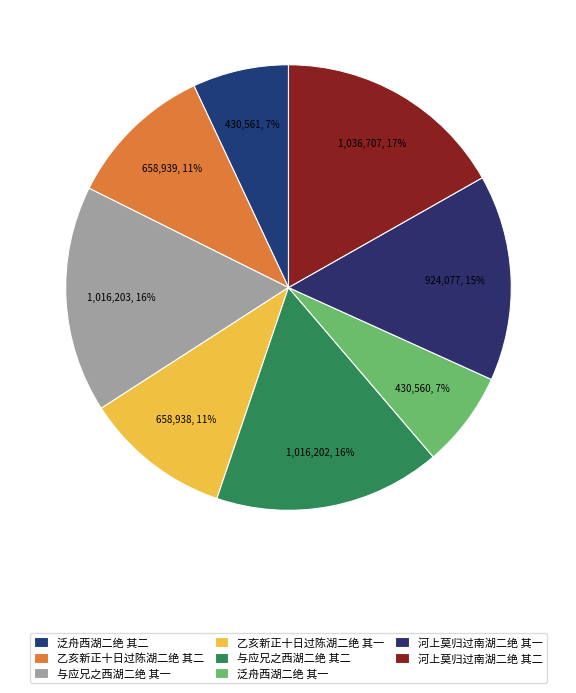

What is the total percentage of 与应兄之西湖二绝 其二 and 泛舟西湖二绝 其二?

23.4%